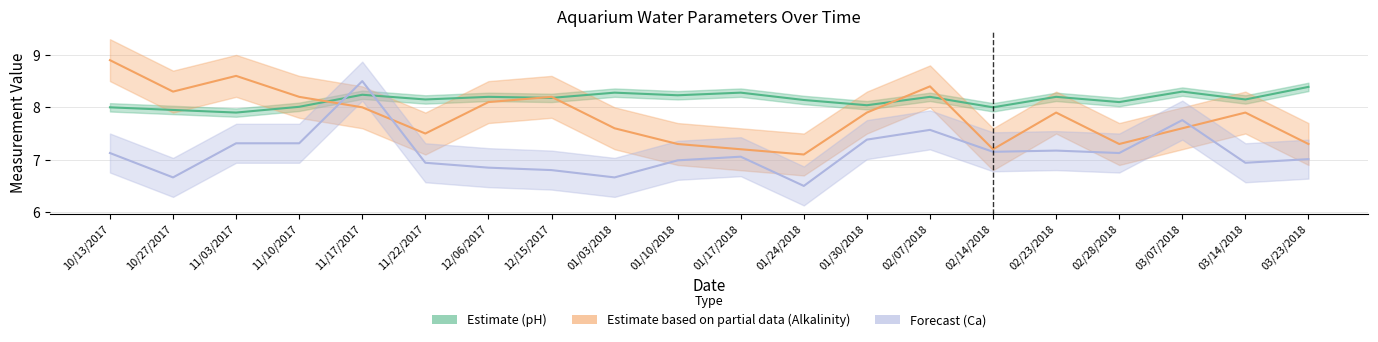

Rank the series by their maximum value, from lowest to highest.

Estimate (pH), Forecast (Ca), Estimate based on partial data (Alkalinity)